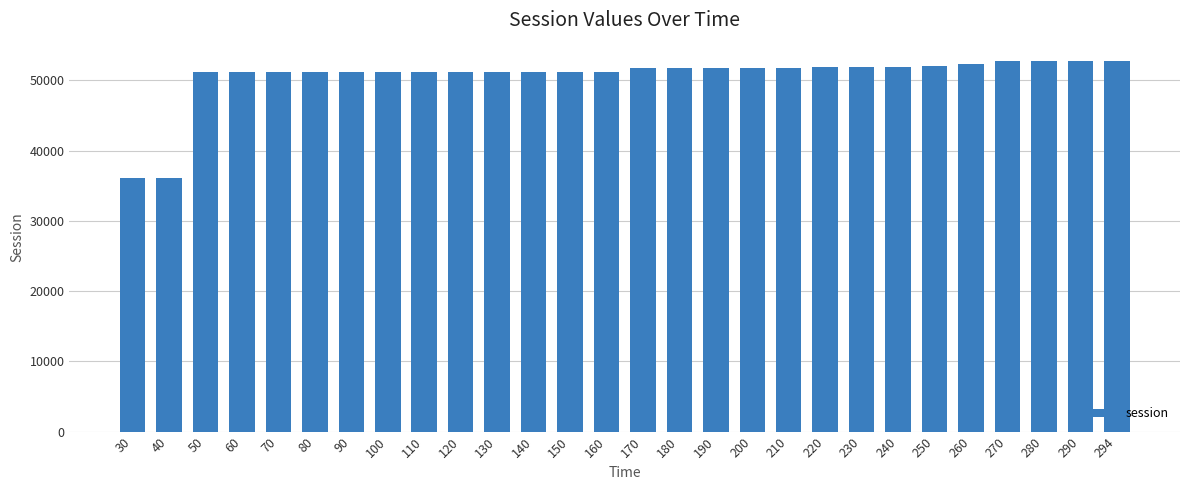

Read the value at 100.

51147.2